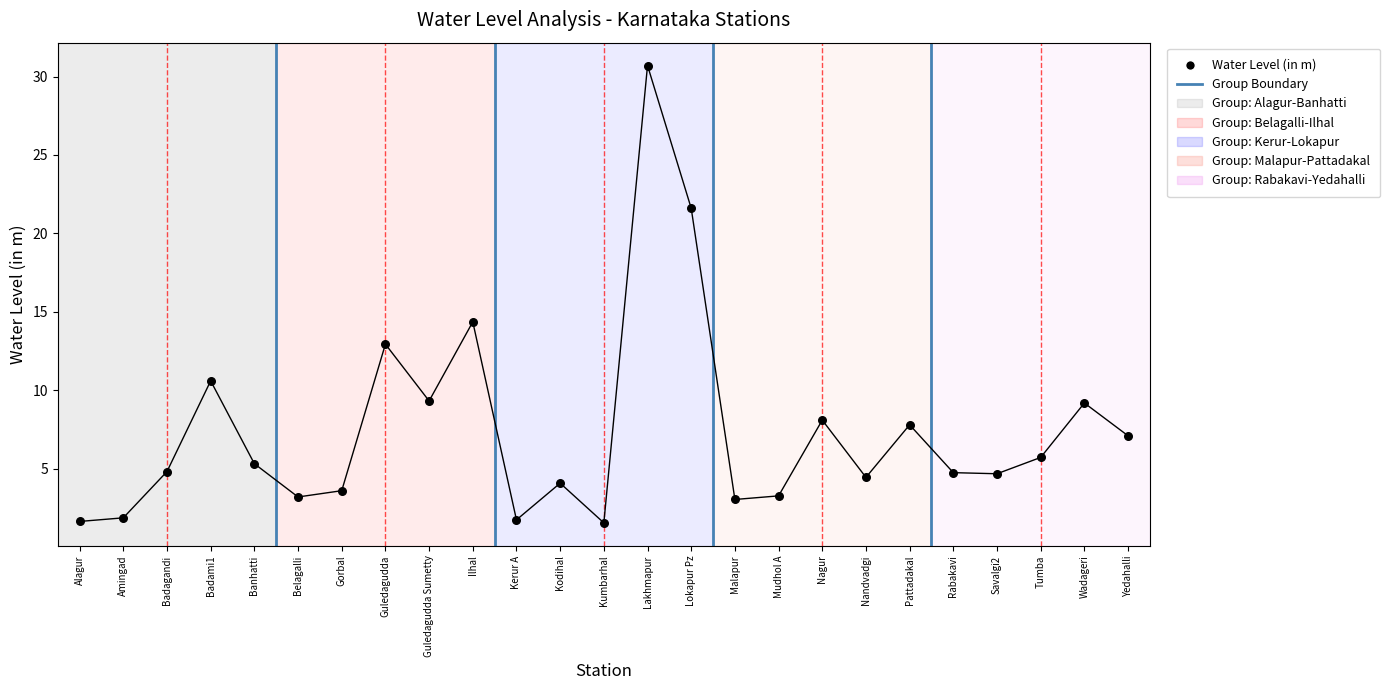

What Y value in the scatter plot is closest to 16?

14.4